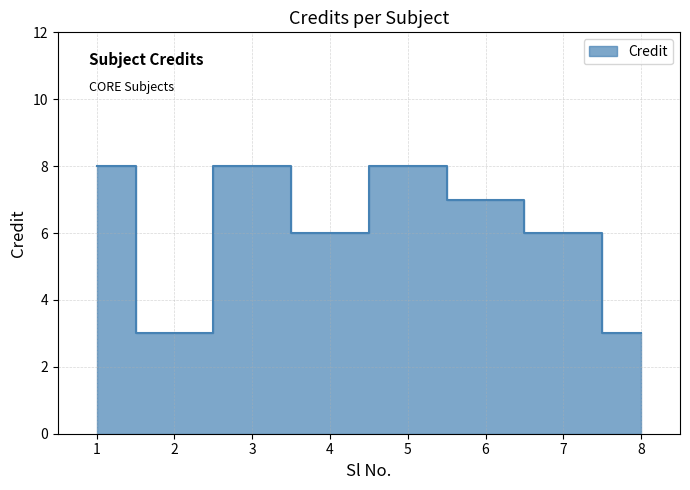

Which category has the lowest value across all series?

2